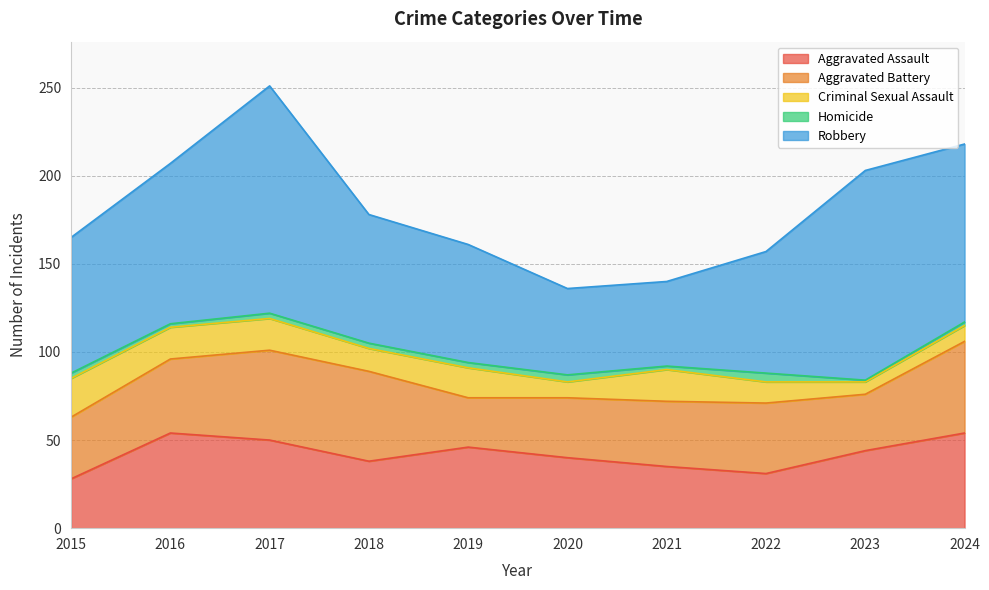

The value of Aggravated Battery at 2019 is 37. True or false?

False